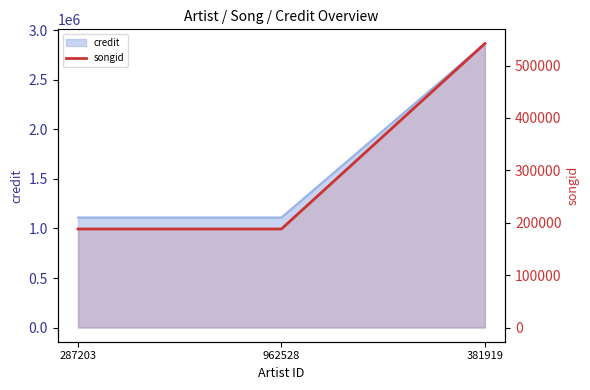

Reading right to left, extract all data points from this chart.

381919=541980	962528=188102	287203=188102